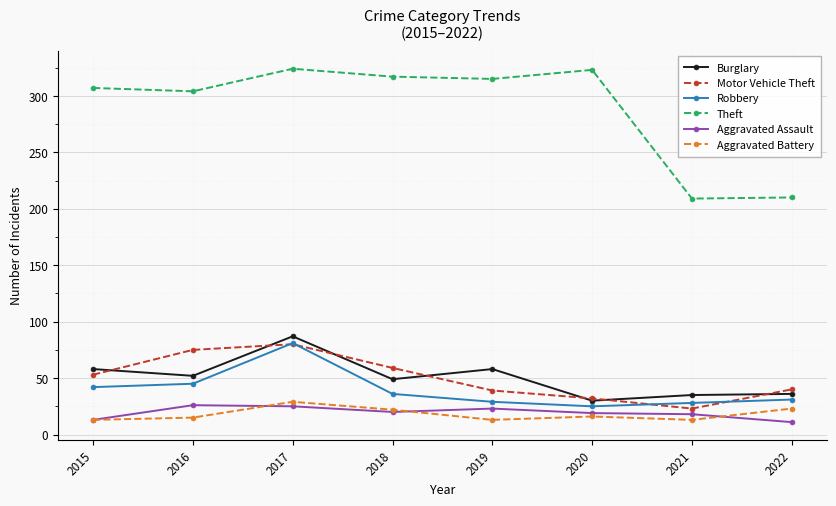

What is the maximum value shown in the chart?

324